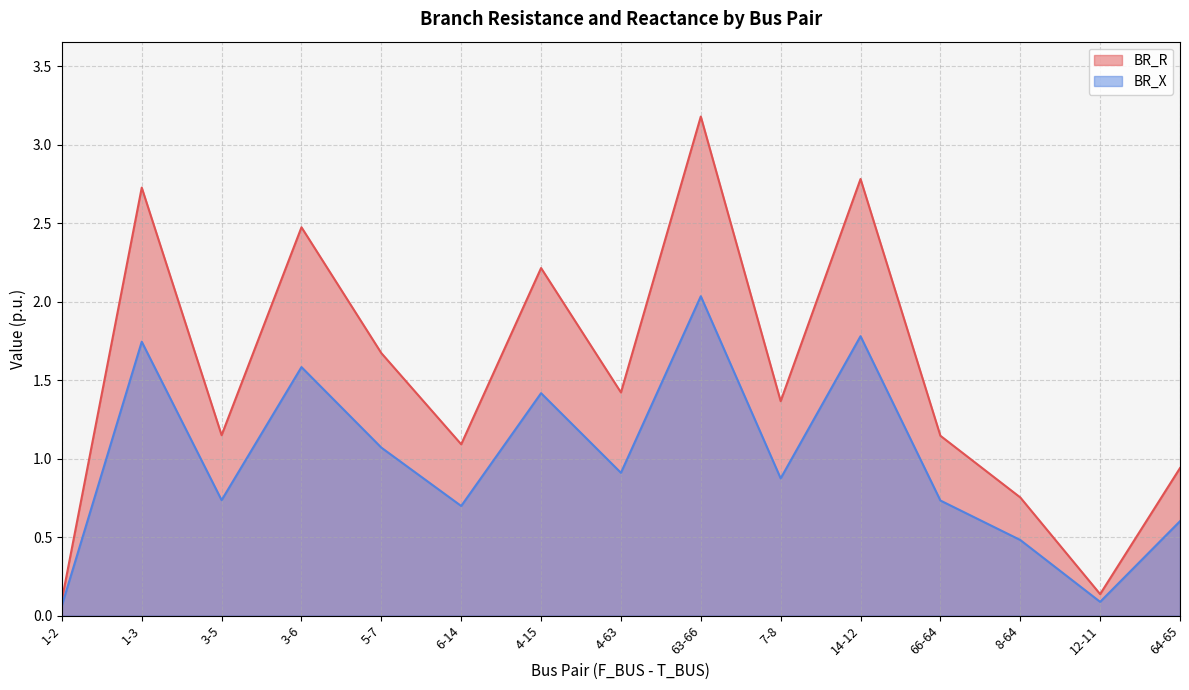

True or false: BR_R and BR_X intersect in this chart.

False